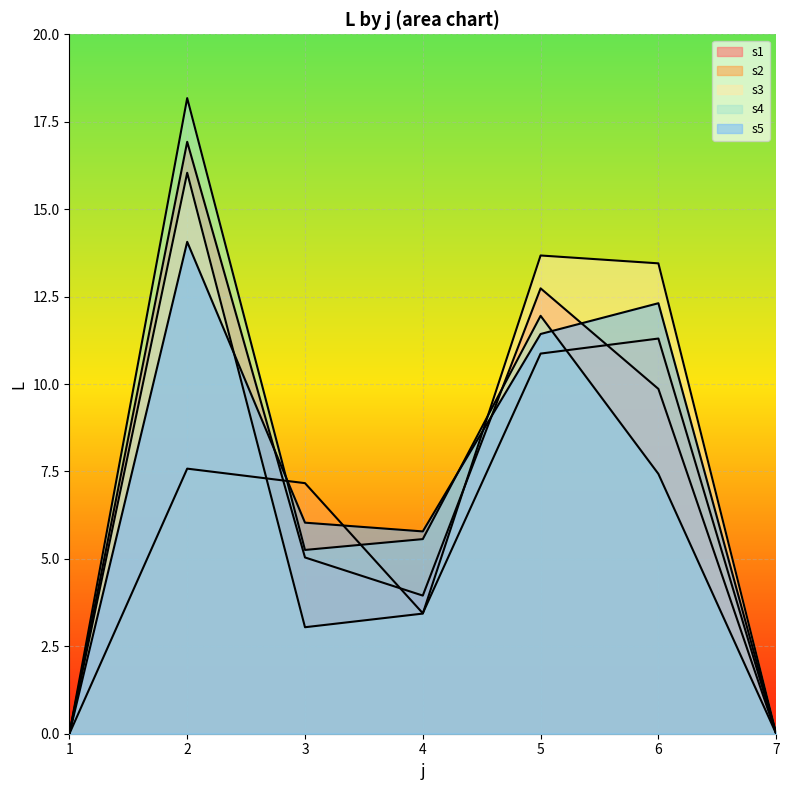

How many lines are shown in the chart?

5